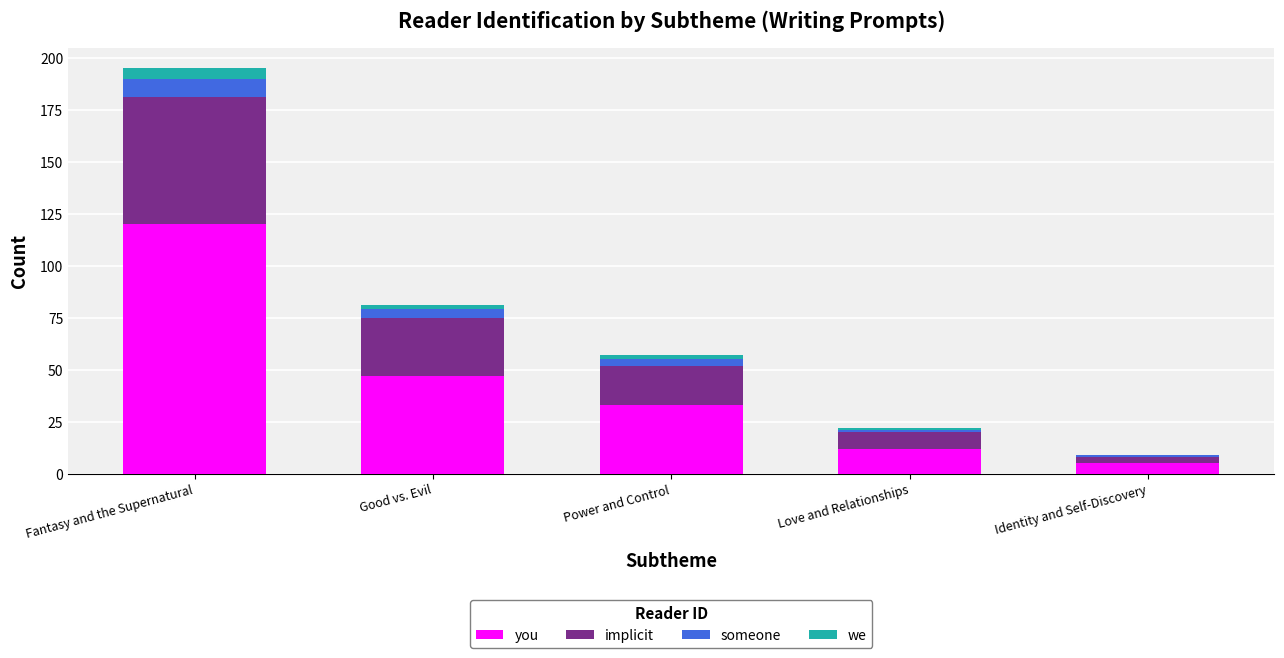

What is the sum of all you values?

217